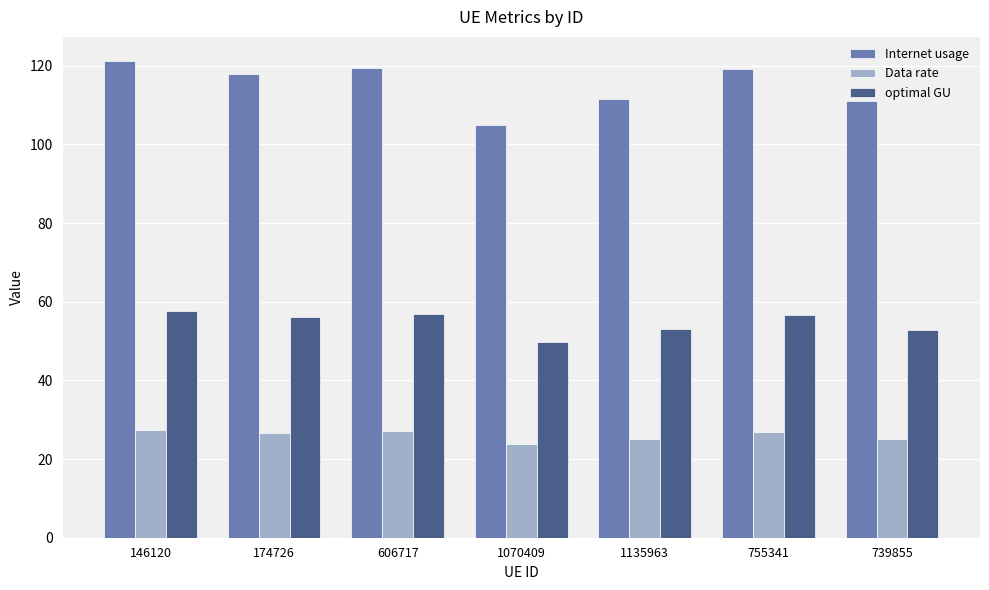

What is the minimum value shown in the chart?

23.7